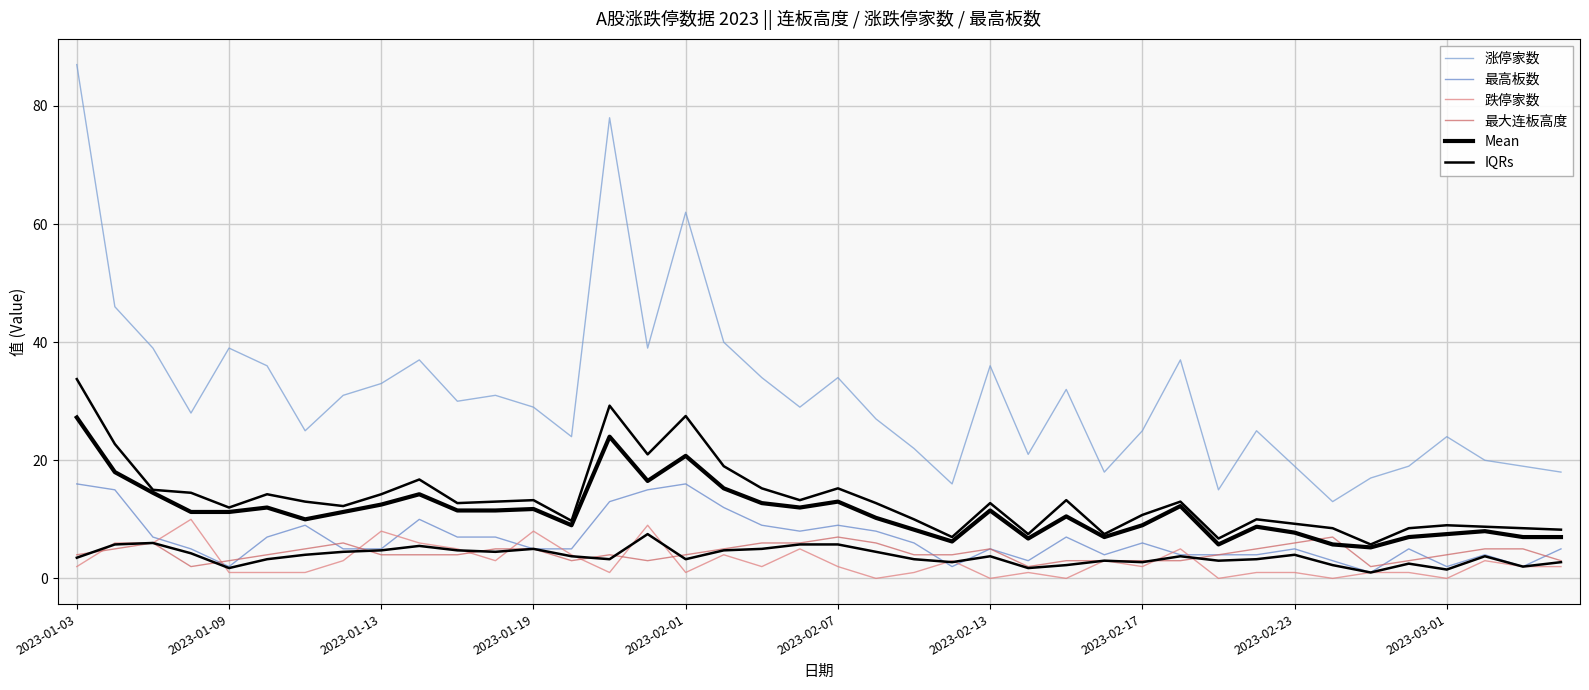

At 25, list the series in order from smallest to largest.

跌停家数, IQRs, 最大连板高度, 最高板数, Mean, 涨停家数